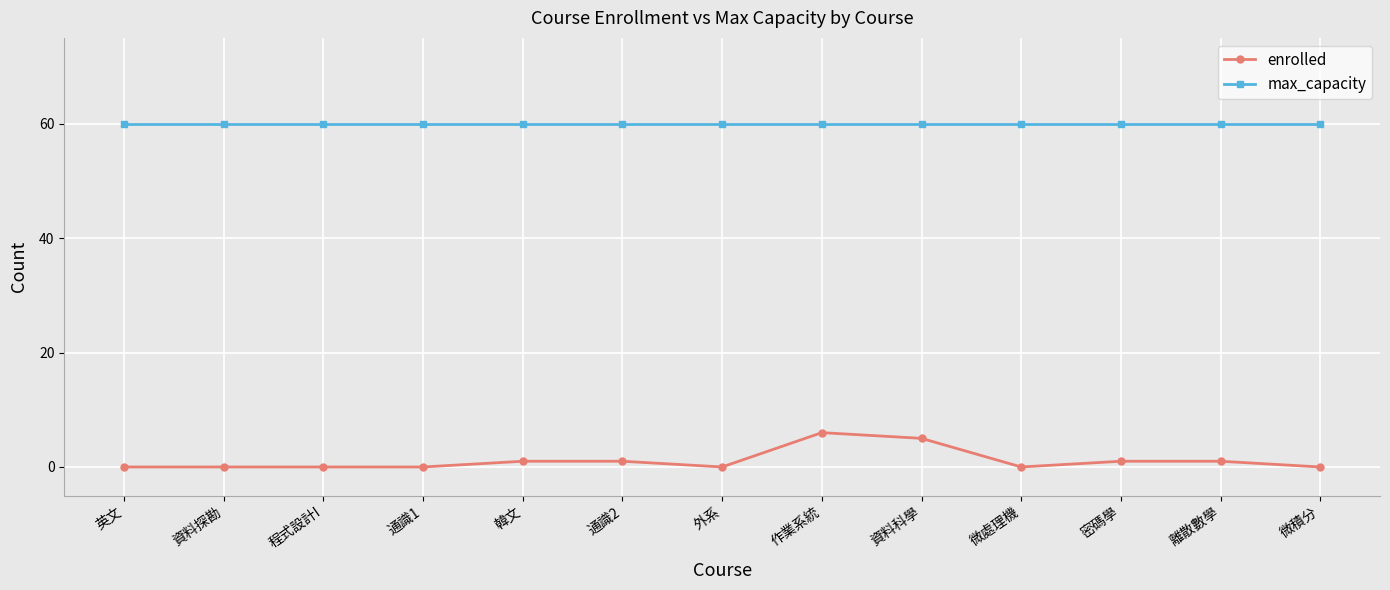

What is the total value across all series at 英文?

60